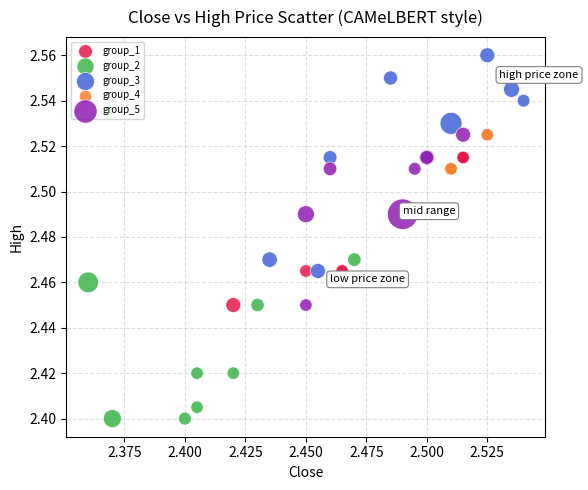

What are all the series names shown in the legend?

group_1, group_2, group_3, group_4, group_5